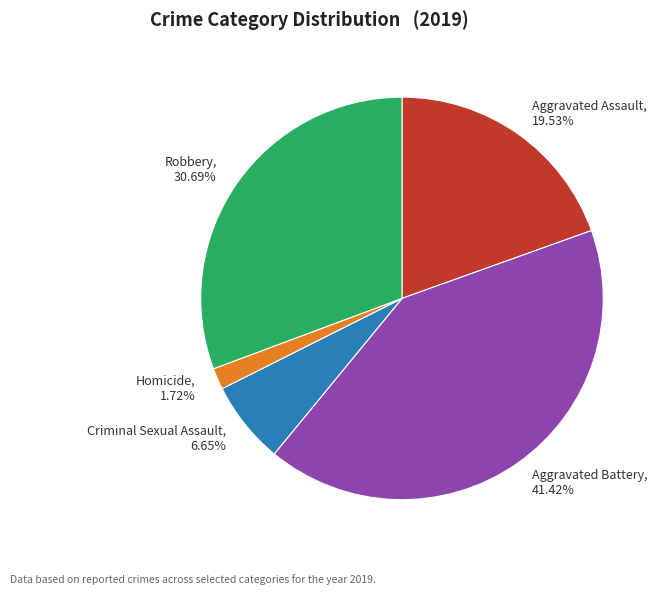

Rank the categories by value from highest to lowest.

Aggravated Battery, Robbery, Aggravated Assault, Criminal Sexual Assault, Homicide